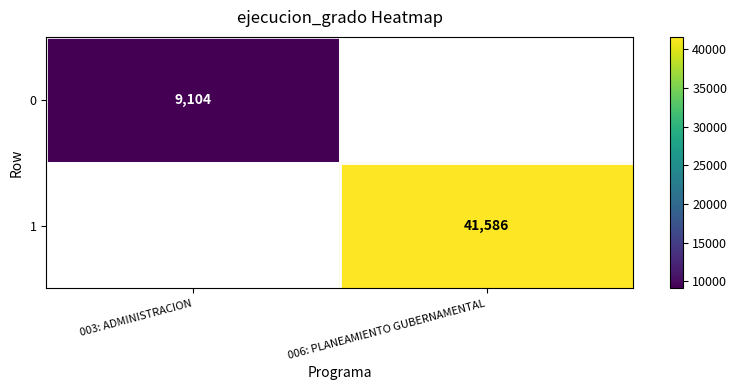

The 1 series shows 65955 at 006: PLANEAMIENTO GUBERNAMENTAL. True or false?

False